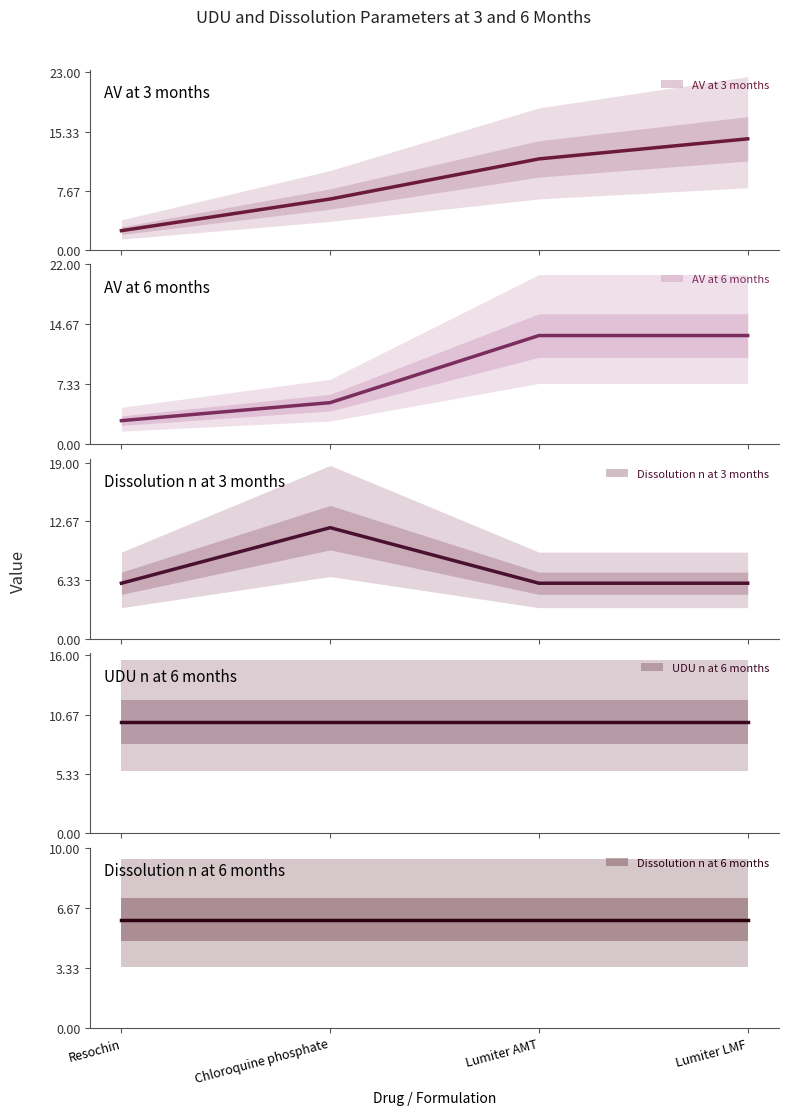

What is the label of the 4th point from the right?

Resochin